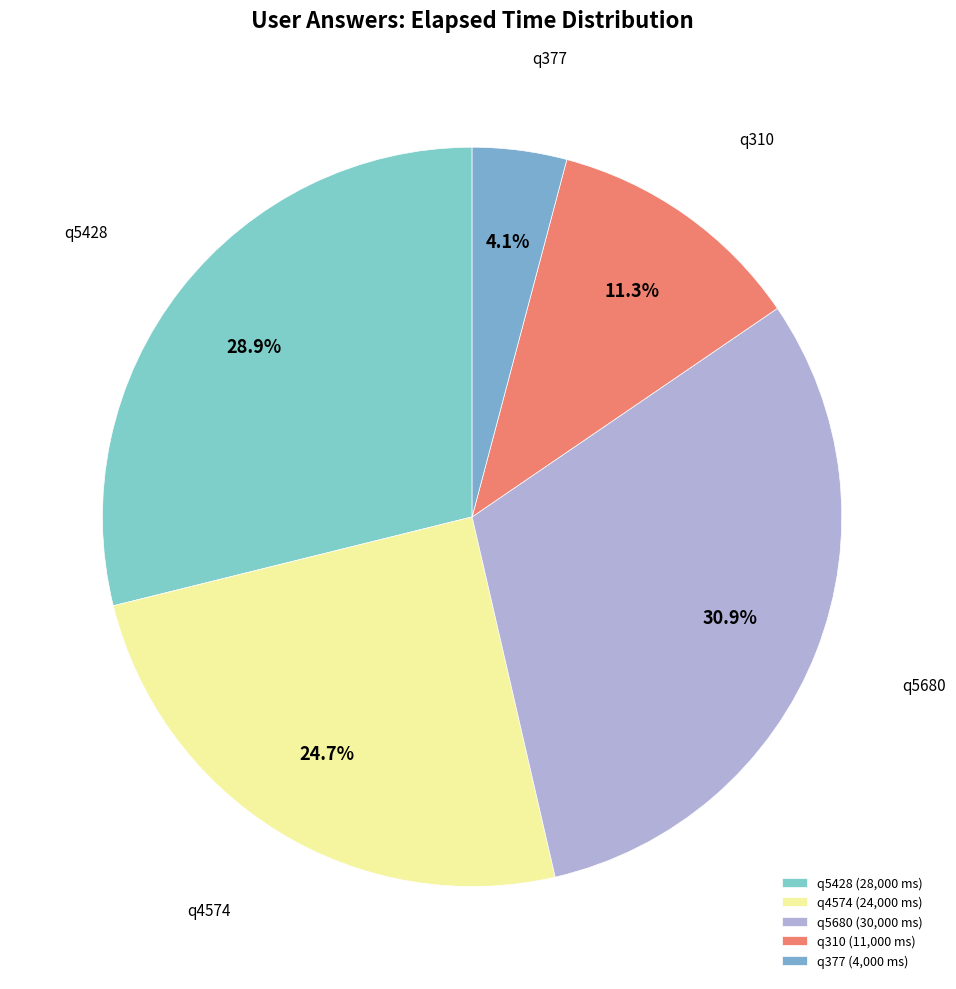

True or false: q310 accounts for 11% of the total.

True